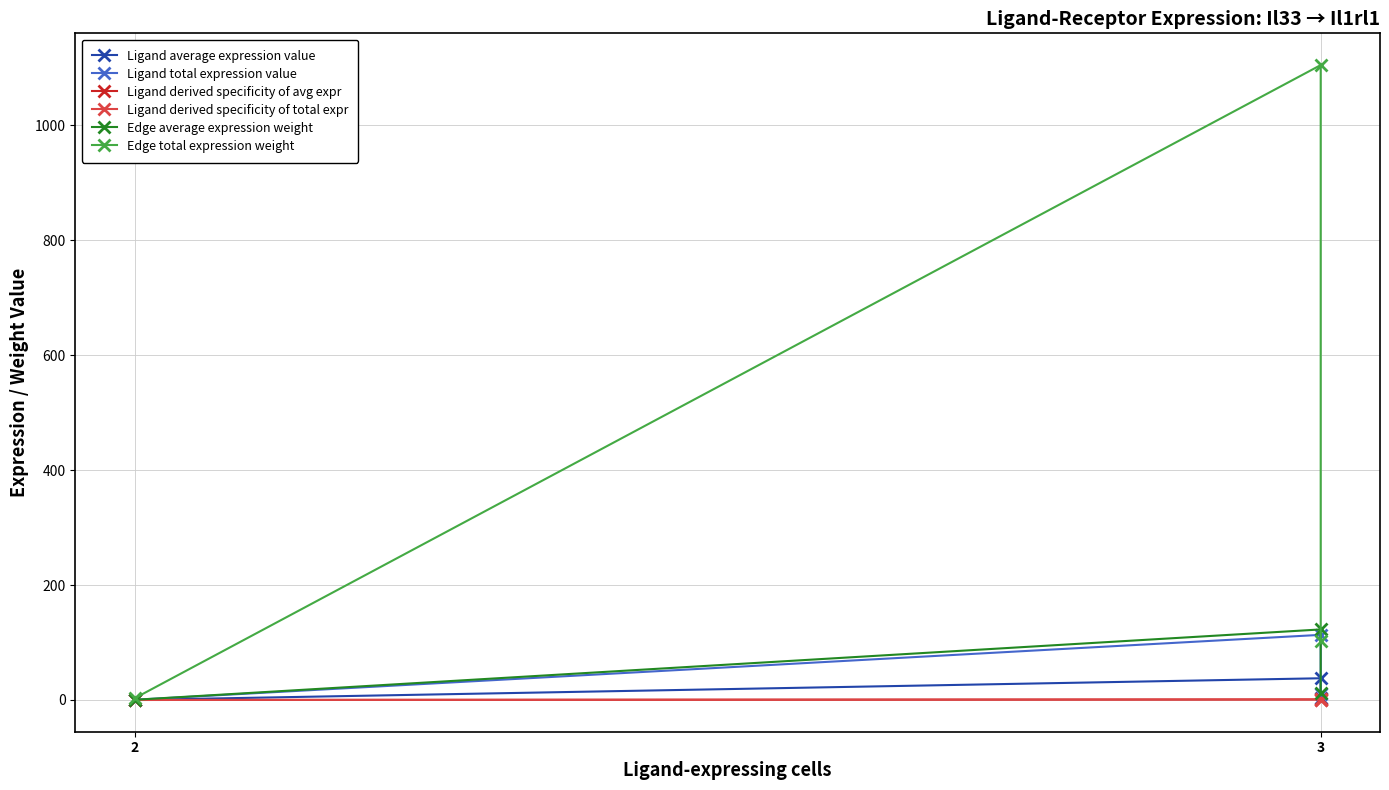

What is the sum of all Ligand total expression value values?

124.2